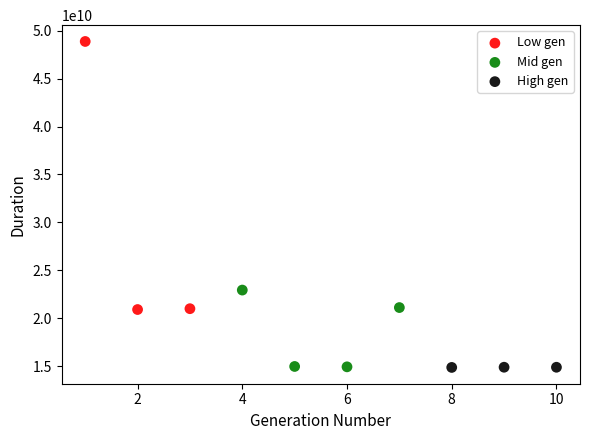

Which series has the largest Y range (max minus min)?

Low gen